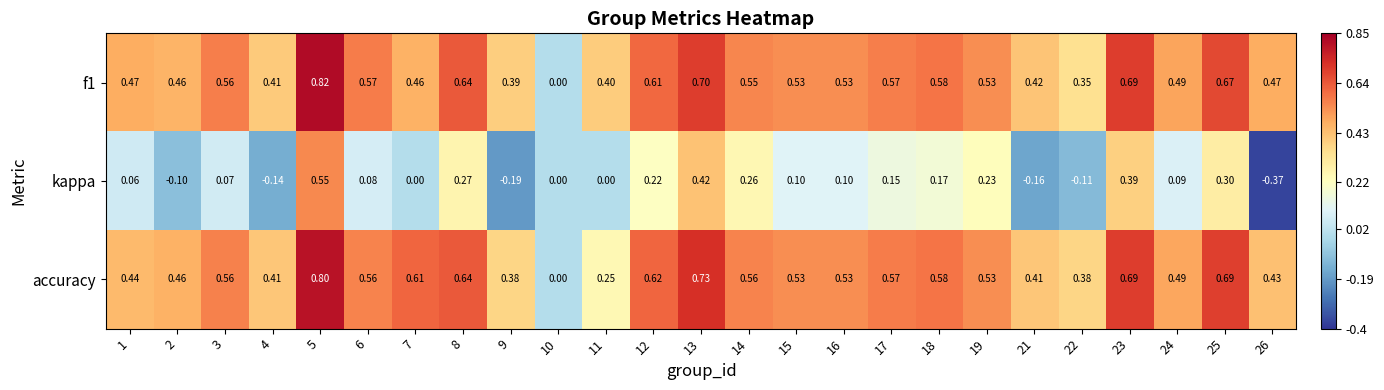

Which series changed the most between 11 and 16?

accuracy